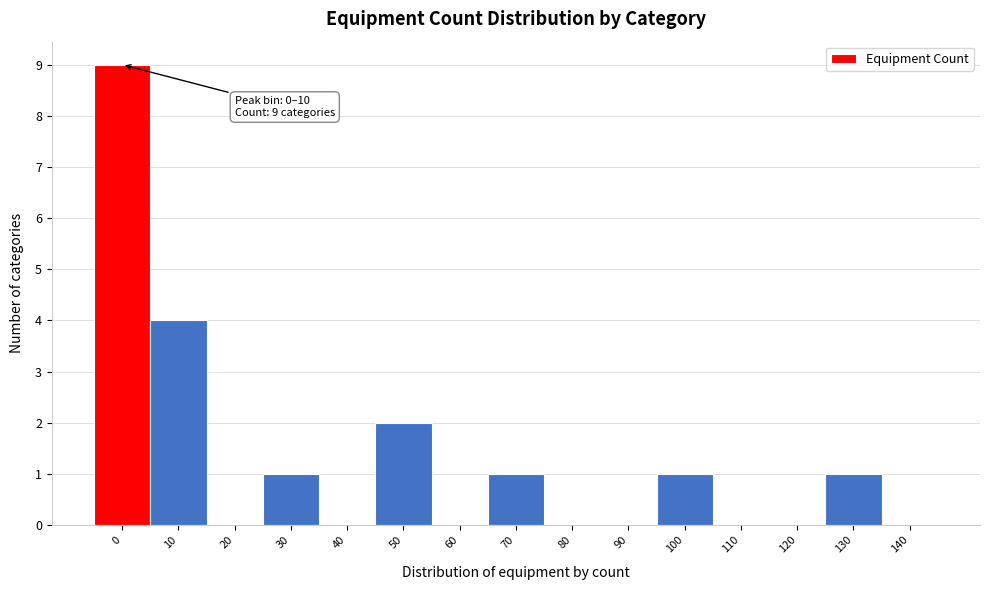

Reading right to left, transcribe all the data shown in this chart.

140=0	130=1	120=0	110=0	100=1	90=0	80=0	70=1	60=0	50=2	40=0	30=1	20=0	10=4	0=9